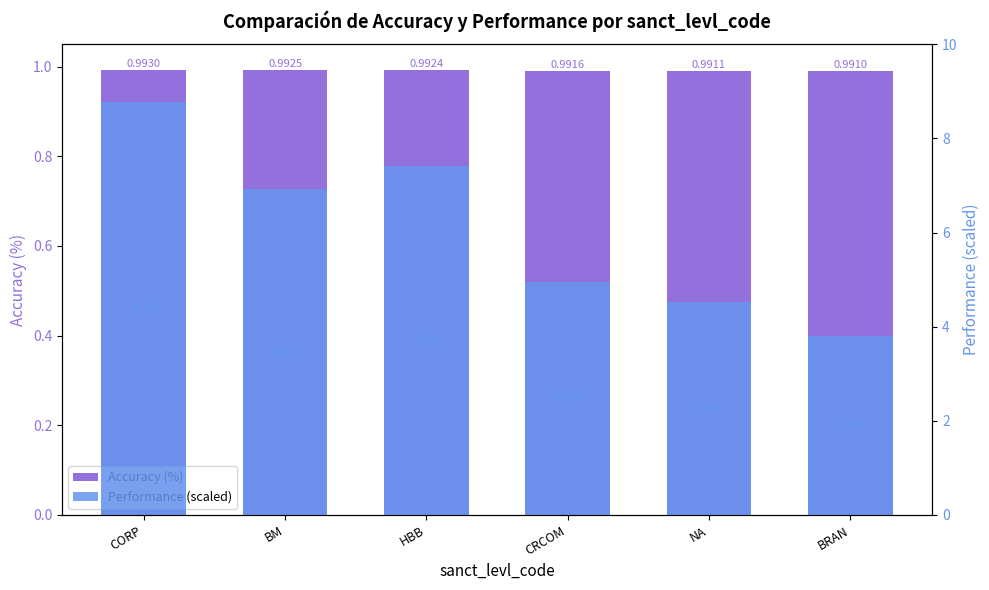

Reading left to right, transcribe all the data shown in this chart.

Accuracy (%): 1.0	1.0	1.0	1.0	1.0	1.0
Performance (scaled): 0.9	0.7	0.7	0.5	0.5	0.4